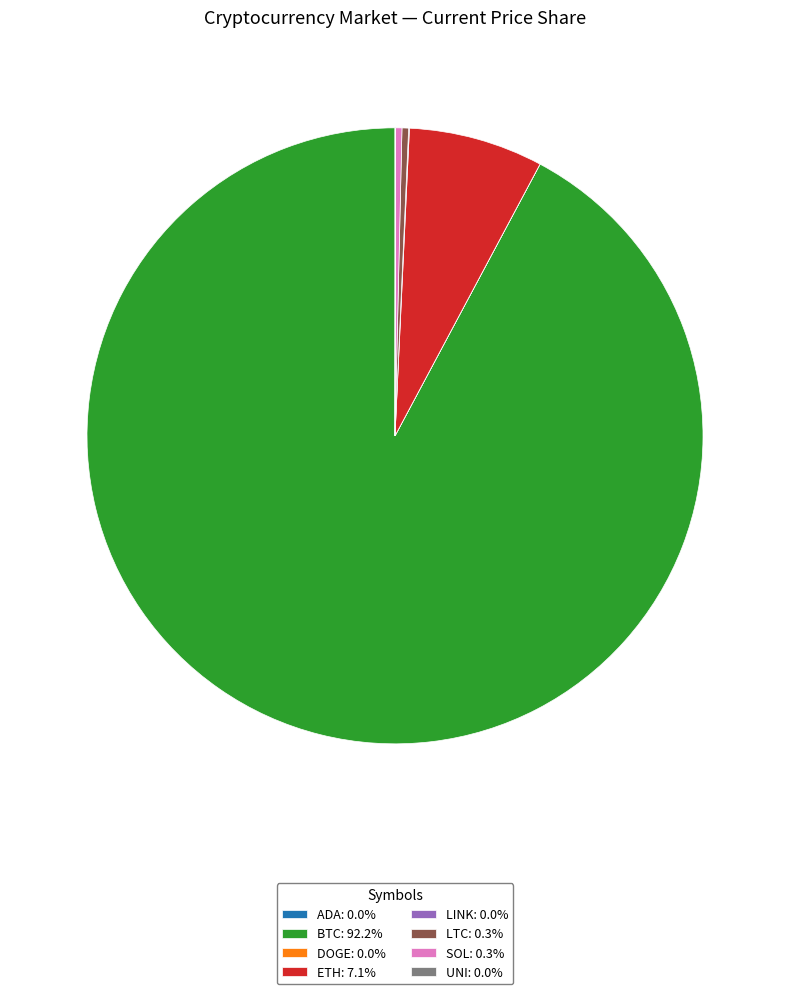

Combined, do SOL: 0.3% and ETH: 7.1% account for over 50%?

No